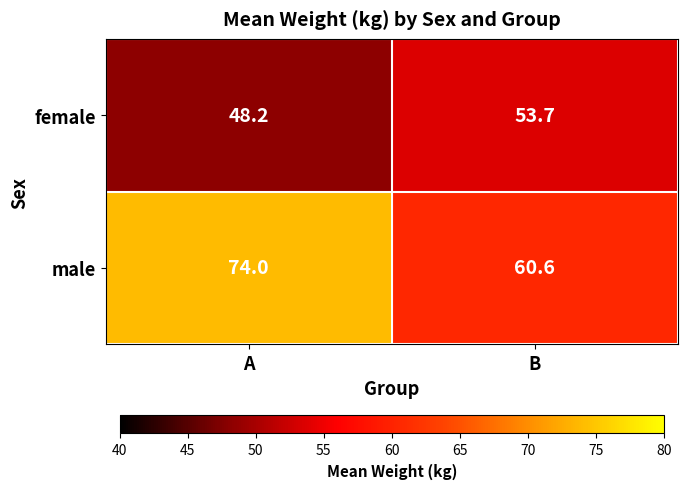

Reading left to right, list all the values displayed in this chart.

female: 48.2	53.7
male: 74.0	60.6